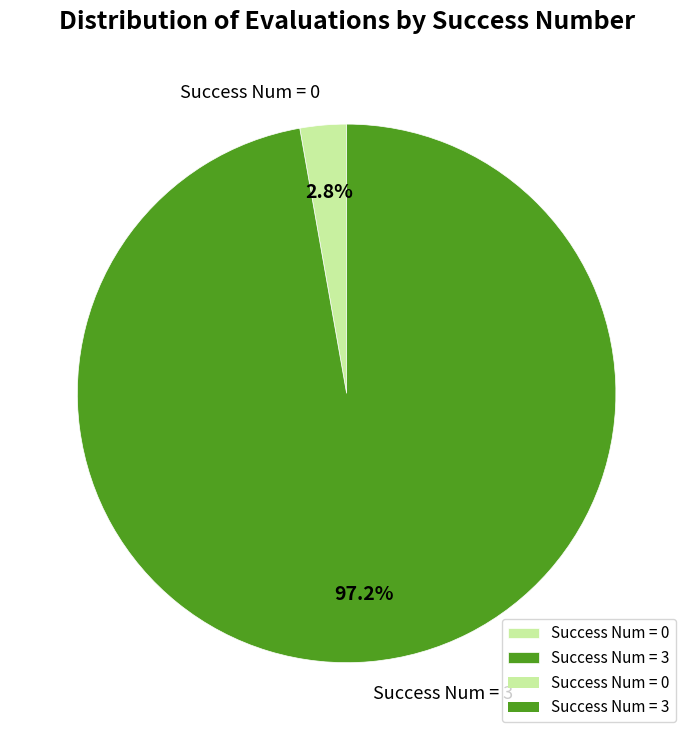

Is there a majority slice in this chart?

Yes